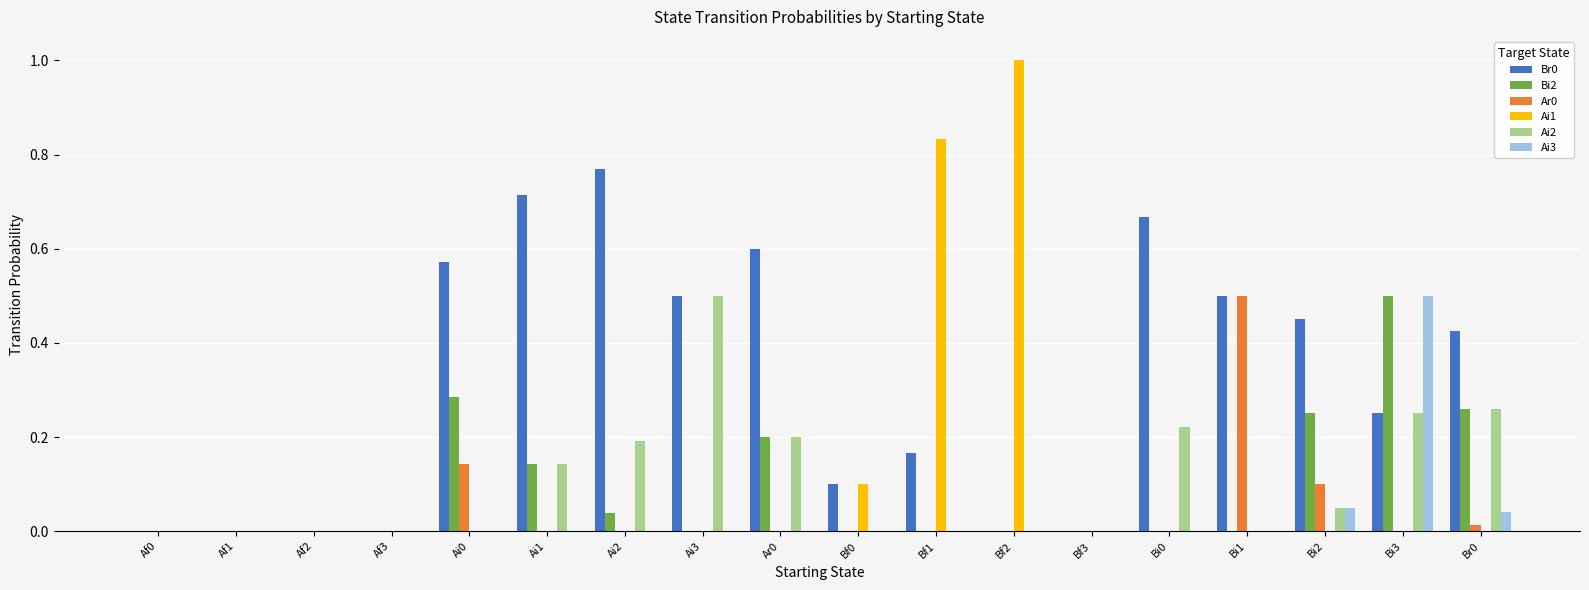

Which series has the widest spread of values?

Ai1